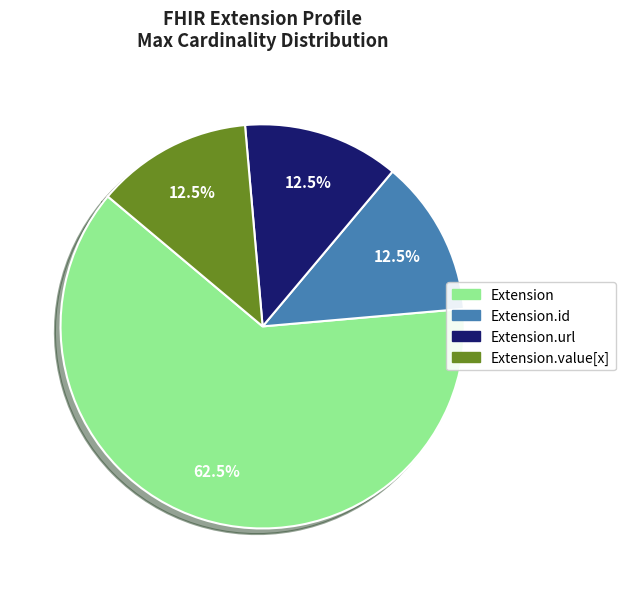

Is there any slice that represents more than half of the pie?

Yes